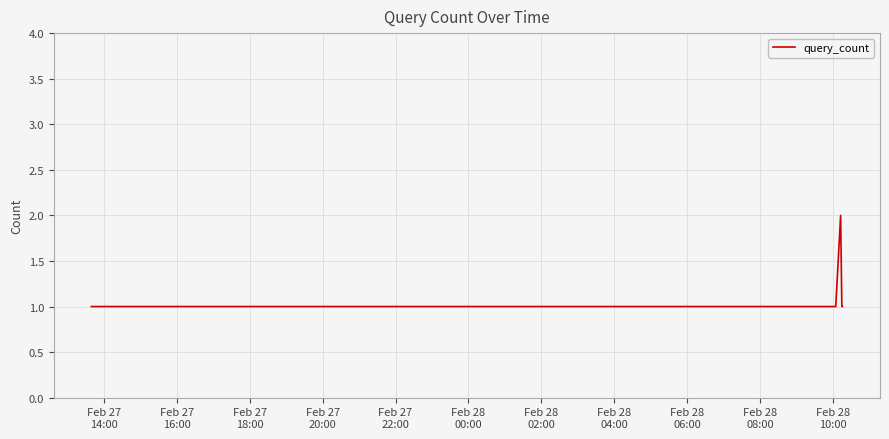

True or false: the data has more than 2 interior local peaks.

False